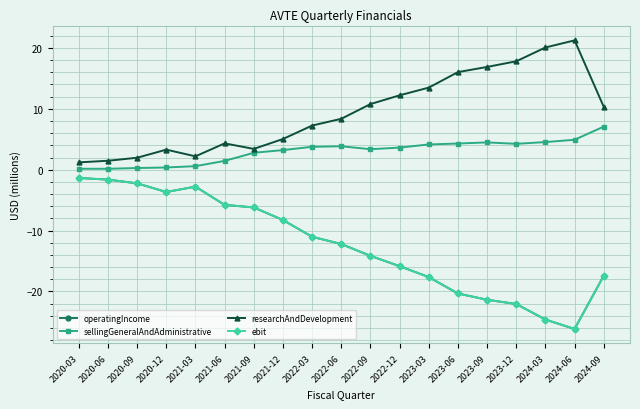

Reading left to right, list all the values displayed in this chart.

operatingIncome: -1.4	-1.6	-2.2	-3.7	-2.8	-5.8	-6.2	-8.3	-11.0	-12.2	-14.2	-15.9	-17.6	-20.3	-21.4	-22.1	-24.6	-26.2	-17.4
sellingGeneralAndAdministrative: 0.2	0.2	0.3	0.4	0.6	1.4	2.8	3.2	3.8	3.9	3.4	3.6	4.2	4.3	4.5	4.3	4.5	4.9	7.1
researchAndDevelopment: 1.2	1.5	2.0	3.3	2.2	4.3	3.4	5.0	7.3	8.4	10.8	12.2	13.5	16.0	16.9	17.8	20.1	21.2	10.3
ebit: -1.4	-1.6	-2.2	-3.7	-2.8	-5.8	-6.2	-8.3	-11.0	-12.2	-14.2	-15.9	-17.6	-20.3	-21.4	-22.1	-24.6	-26.2	-17.4